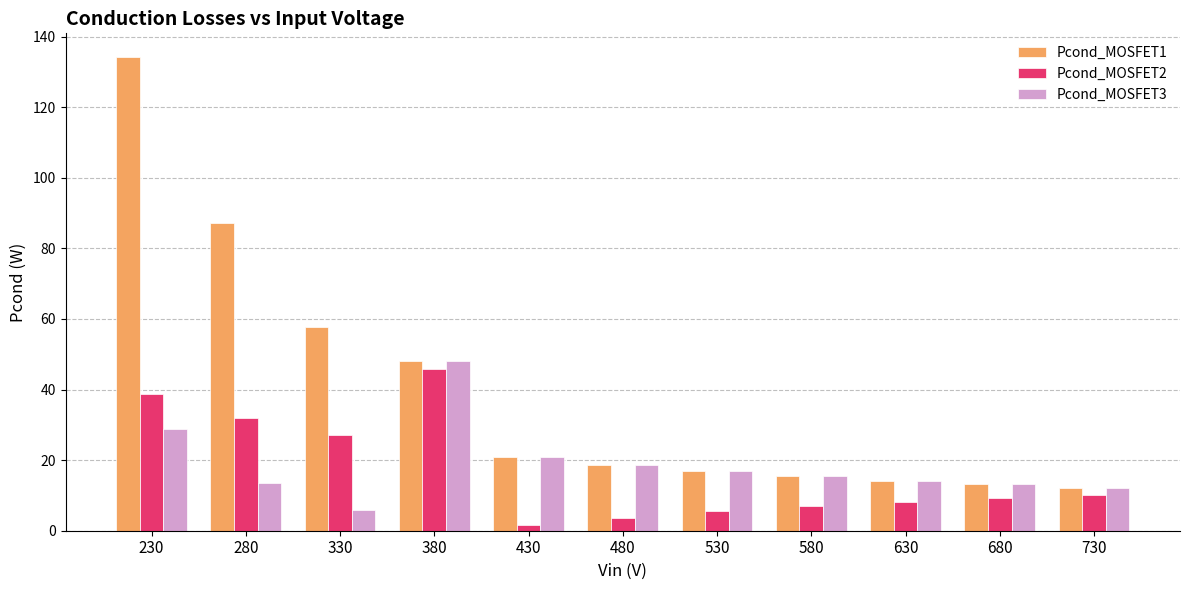

At 330, list the series in order from largest to smallest.

Pcond_MOSFET1, Pcond_MOSFET2, Pcond_MOSFET3